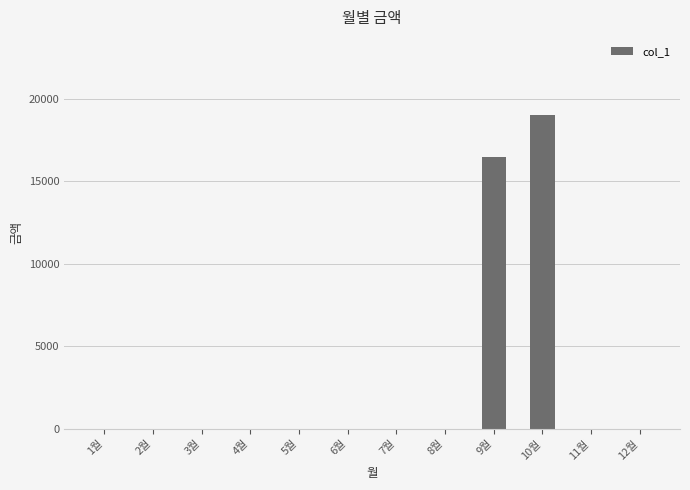

What is the average value?

2953